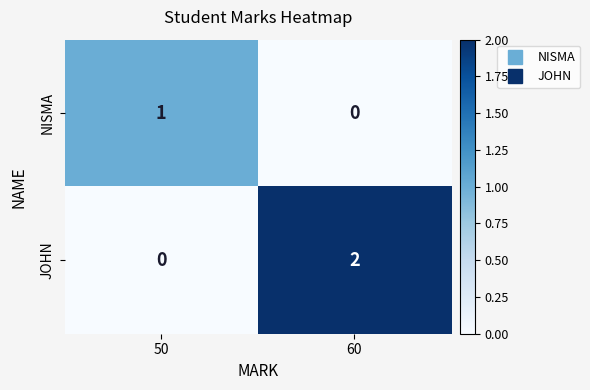

The value of NISMA at 50 is 1. True or false?

True